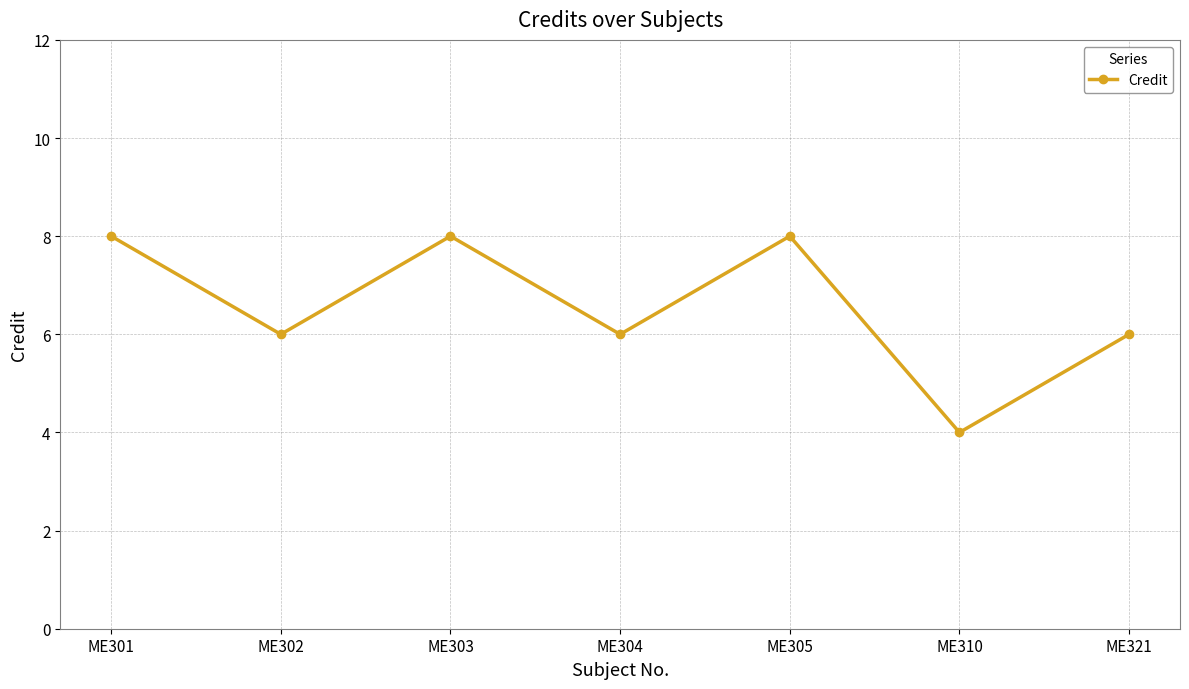

Which category has the lowest value across all series?

ME310